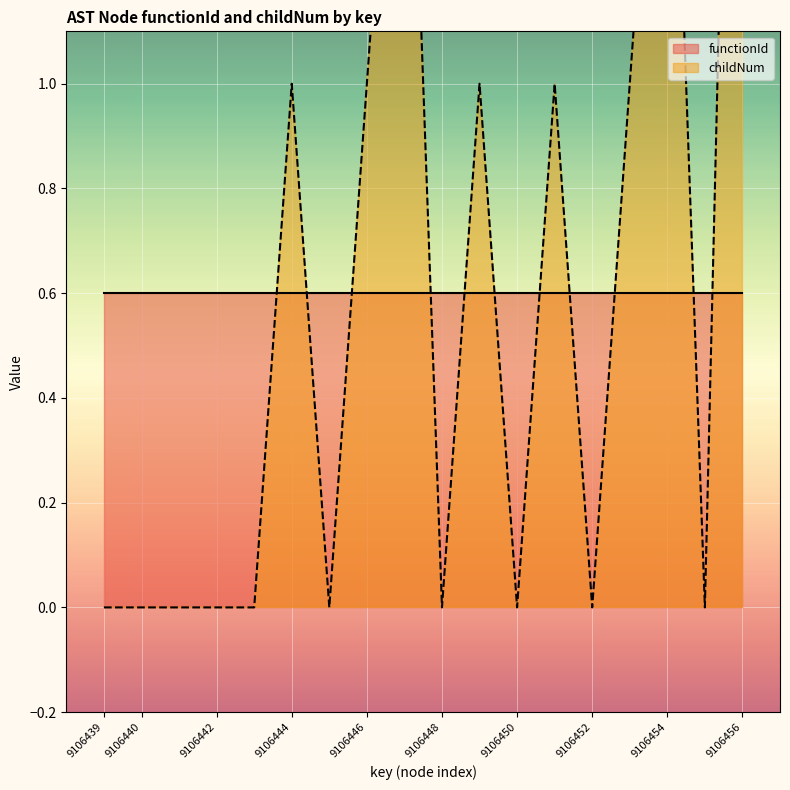

At which category does the chart reach its peak across all series?

9106456